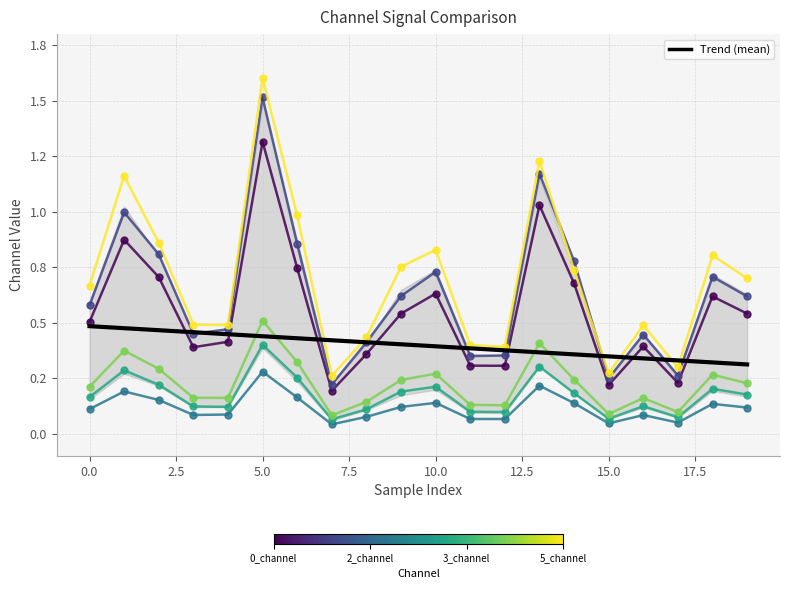

List the series in order of their peak value, highest first.

5_channel, 1_channel, 0_channel, 4_channel, 3_channel, 2_channel